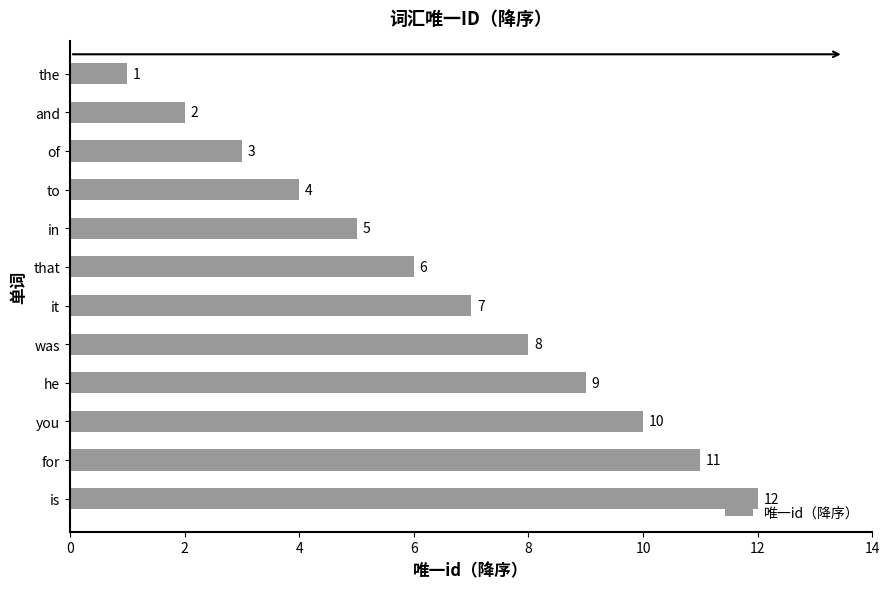

Is it true that the value at to is 7?

False